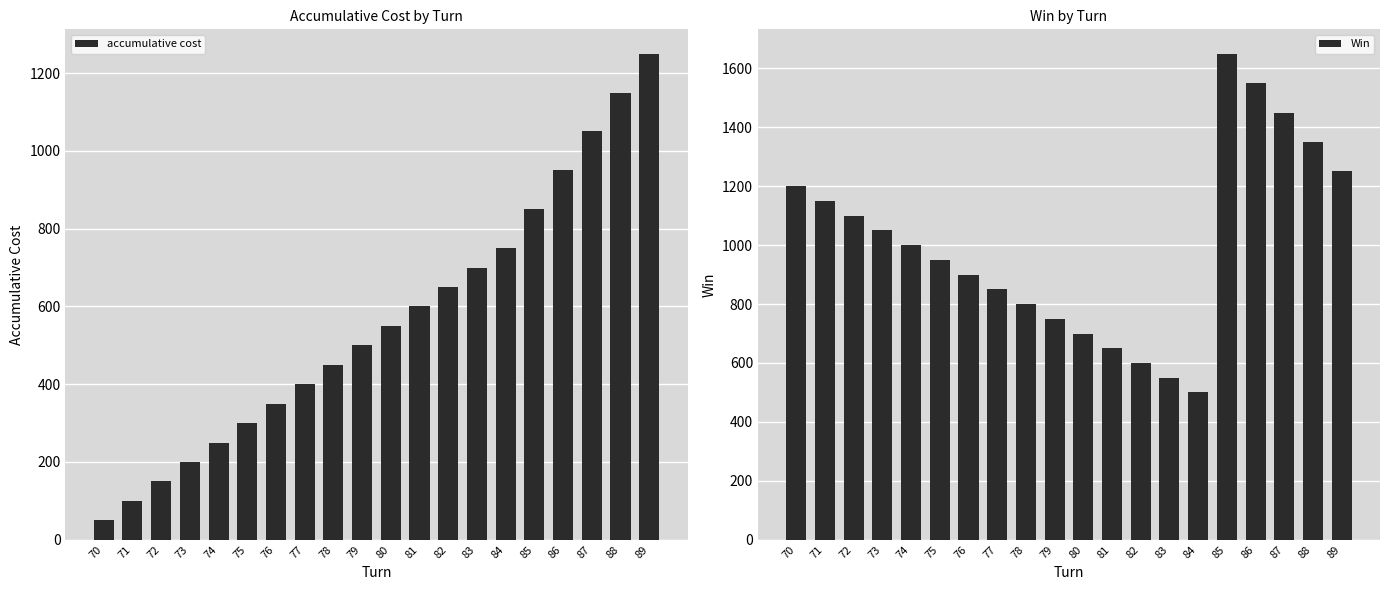

What is the difference between the maximum and minimum values in the Win series?

1150